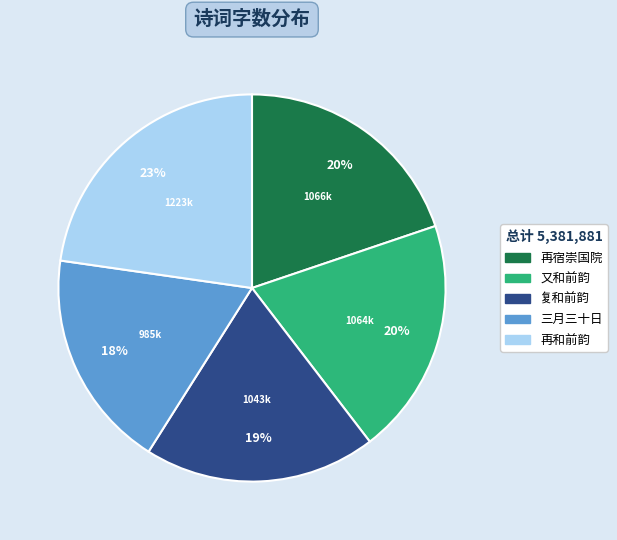

Does any single category account for the majority?

No